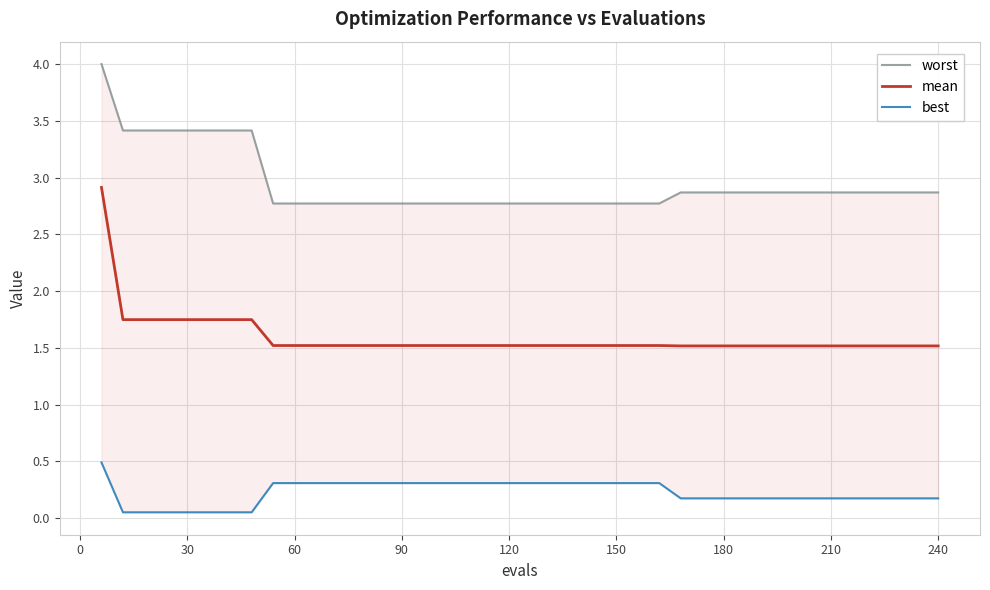

What is the value of the mean point at the 6th from the left?

1.7